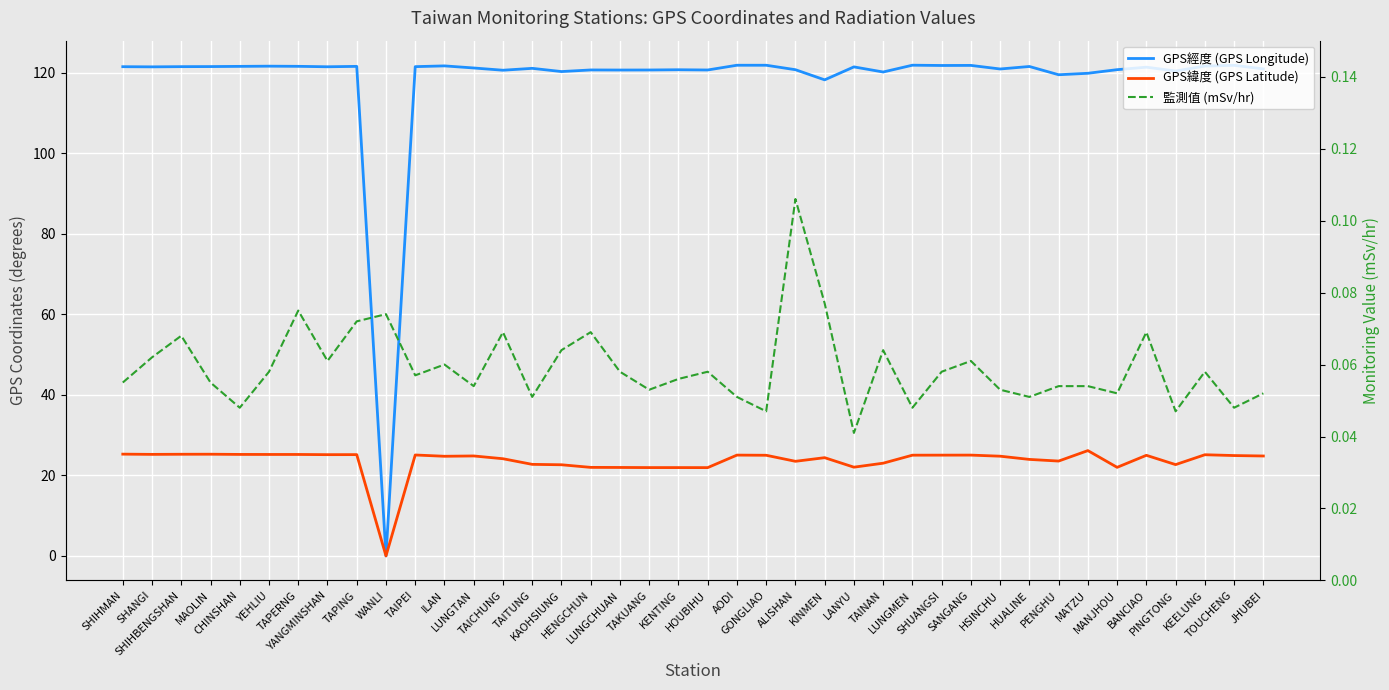

True or false: GPS緯度 (GPS Latitude) and GPS經度 (GPS Longitude) cross at least once.

False